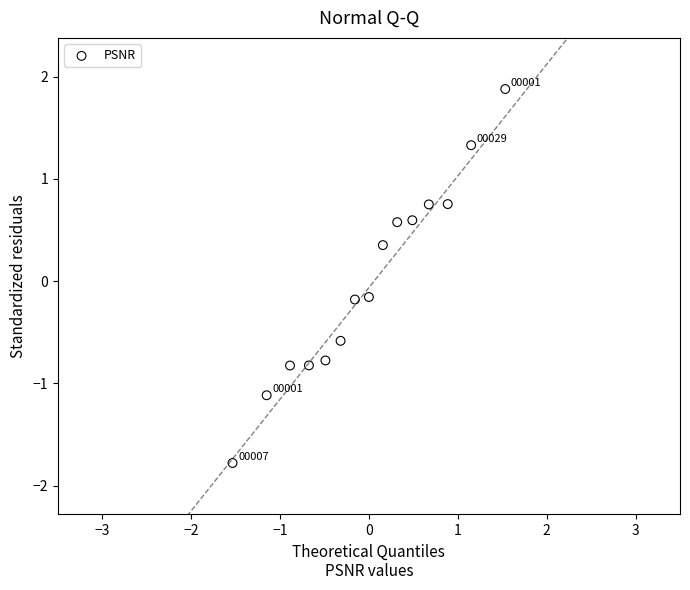

What is the range of X values (max minus min)?

3.1